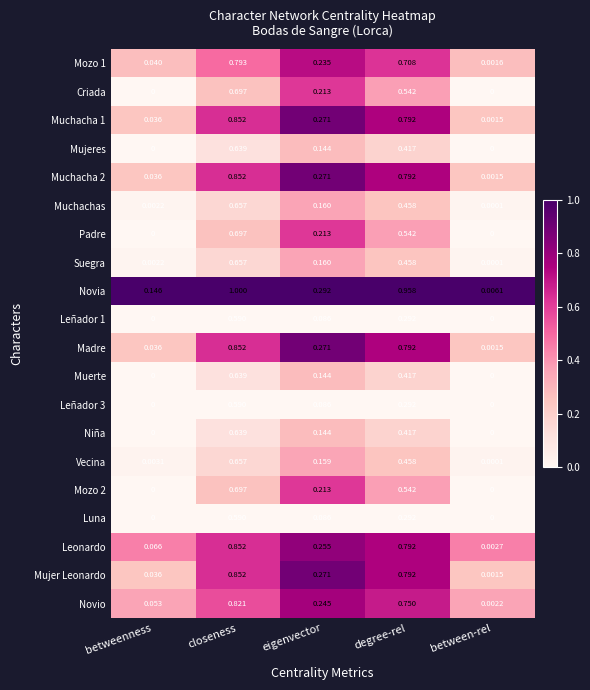

Which category has the highest value in the Leñador 3 series?

closeness